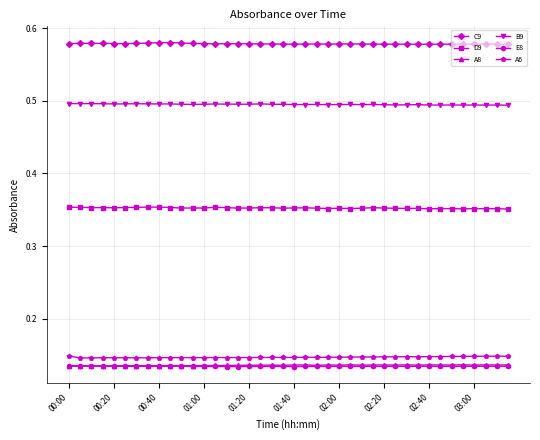

True or false: A6 and B9 cross at least once.

False